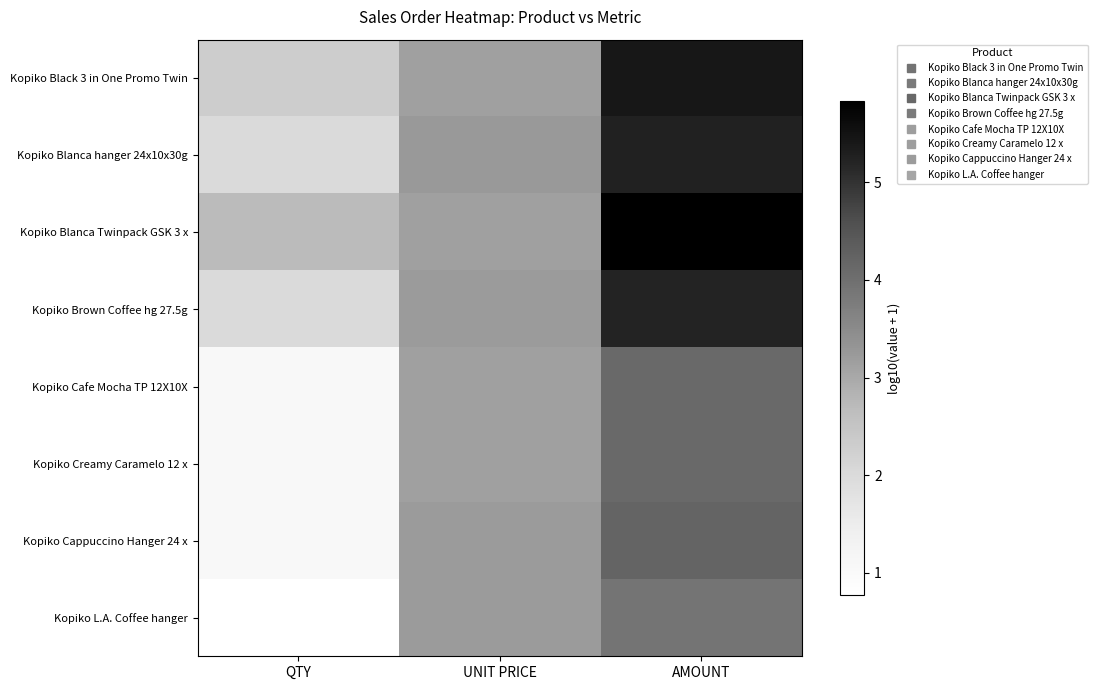

What is the greatest value displayed?

5.8